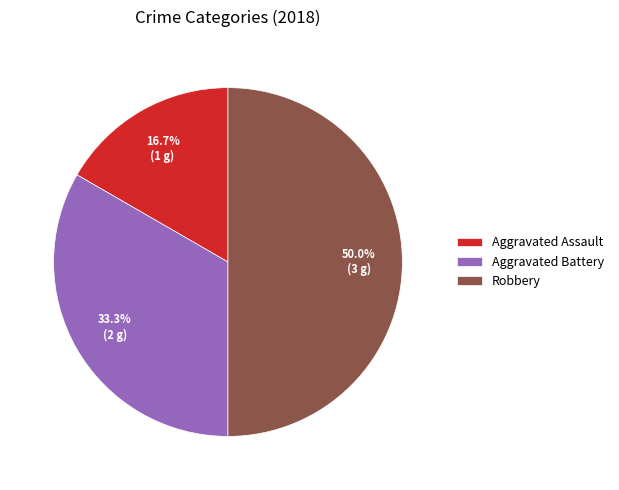

To the nearest percent, what portion does Robbery represent?

50%